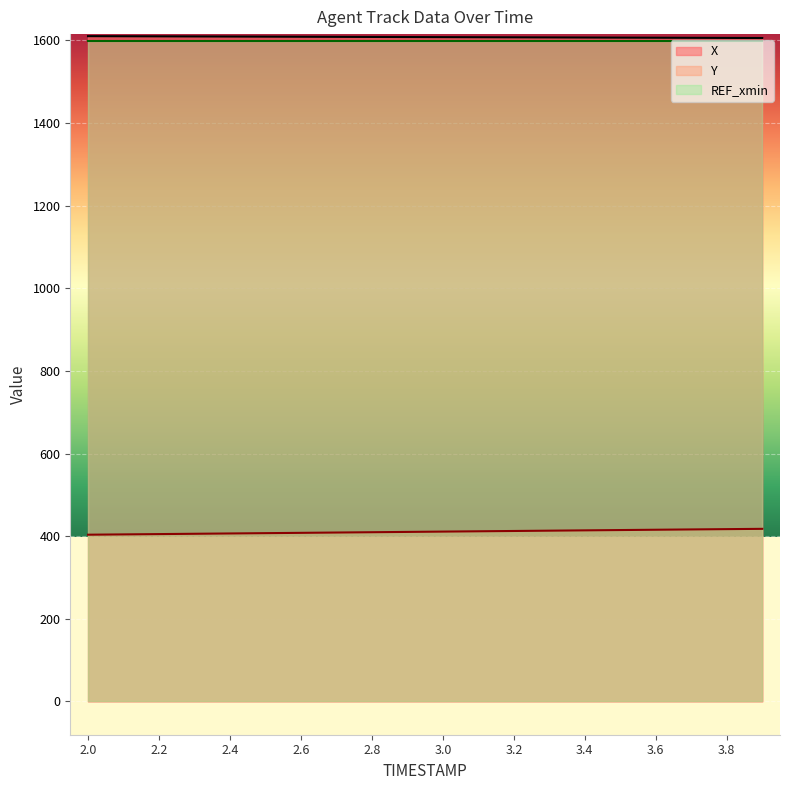

At which label is X closest to 1608?

3.0